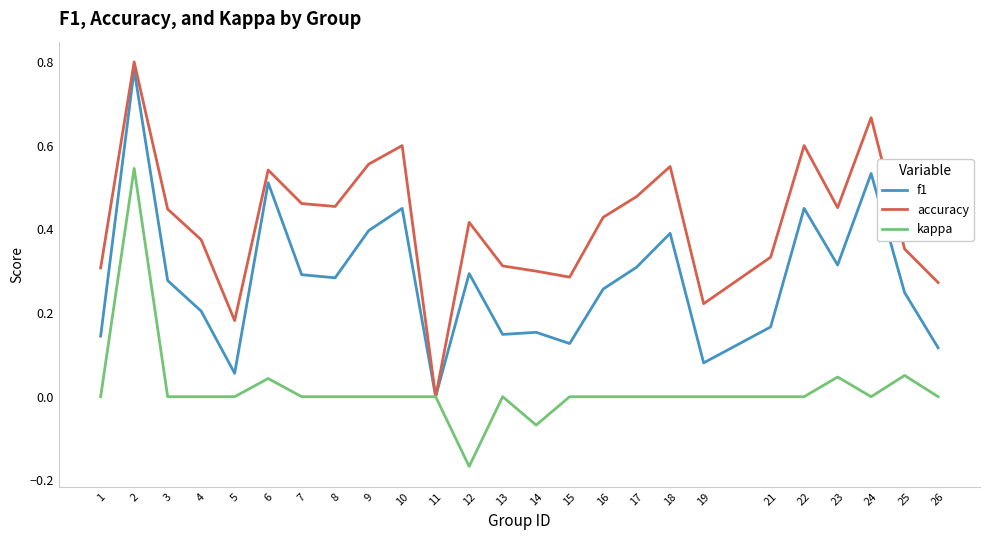

How many lines are shown in the chart?

3